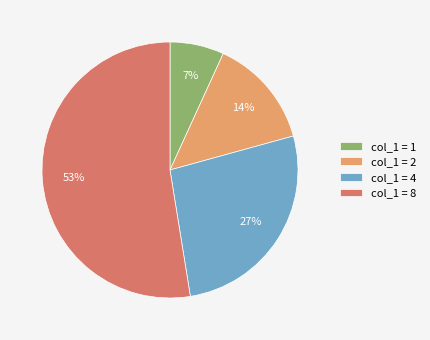

The col_1 = 4 slice represents 32% of the pie. True or false?

False